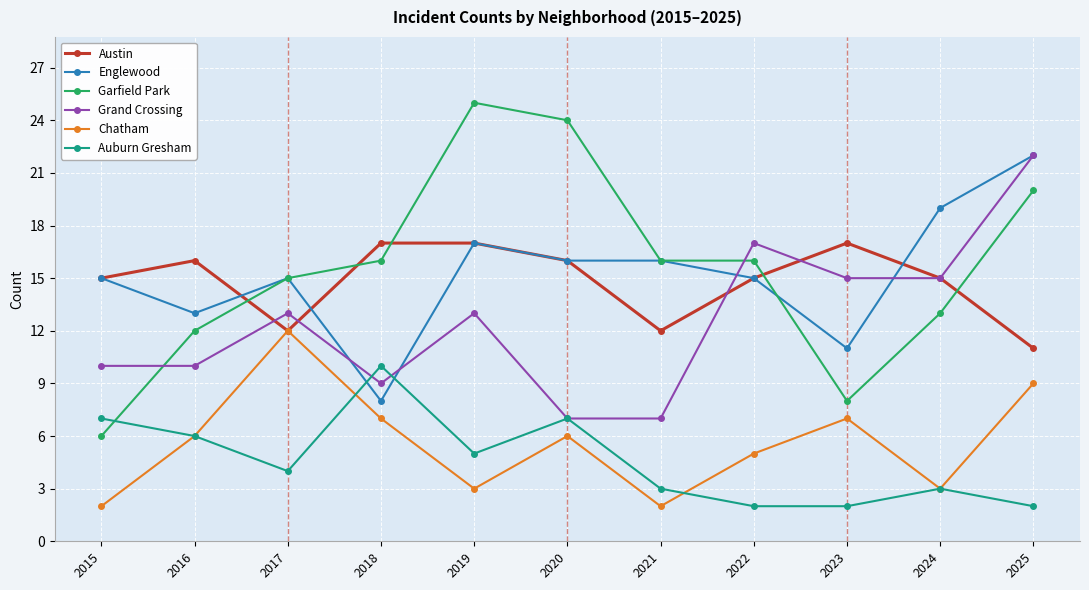

Reading left to right, extract all data points from this chart.

Austin: 15	16	12	17	17	16	12	15	17	15	11
Englewood: 15	13	15	8	17	16	16	15	11	19	22
Garfield Park: 6	12	15	16	25	24	16	16	8	13	20
Grand Crossing: 10	10	13	9	13	7	7	17	15	15	22
Chatham: 2	6	12	7	3	6	2	5	7	3	9
Auburn Gresham: 7	6	4	10	5	7	3	2	2	3	2